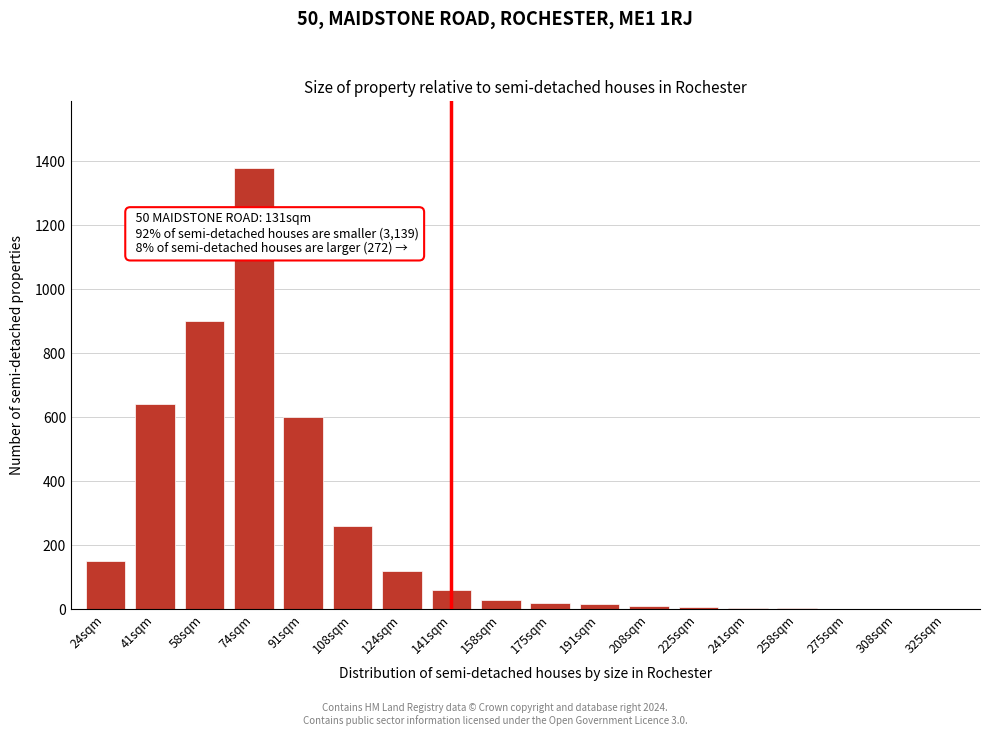

What is the sum of all values?

4205